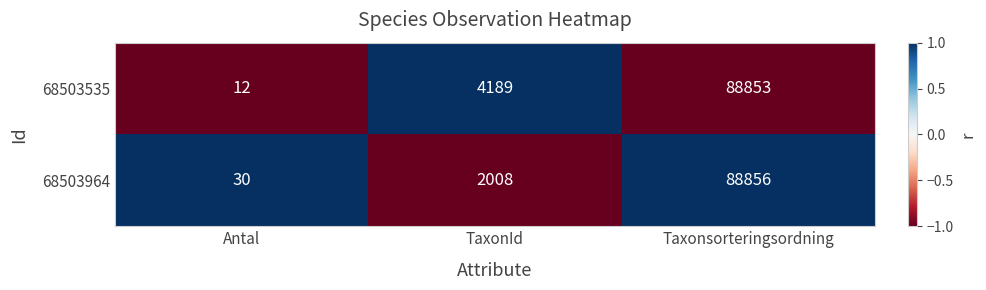

At Taxonsorteringsordning, list the series in order from smallest to largest.

68503535, 68503964